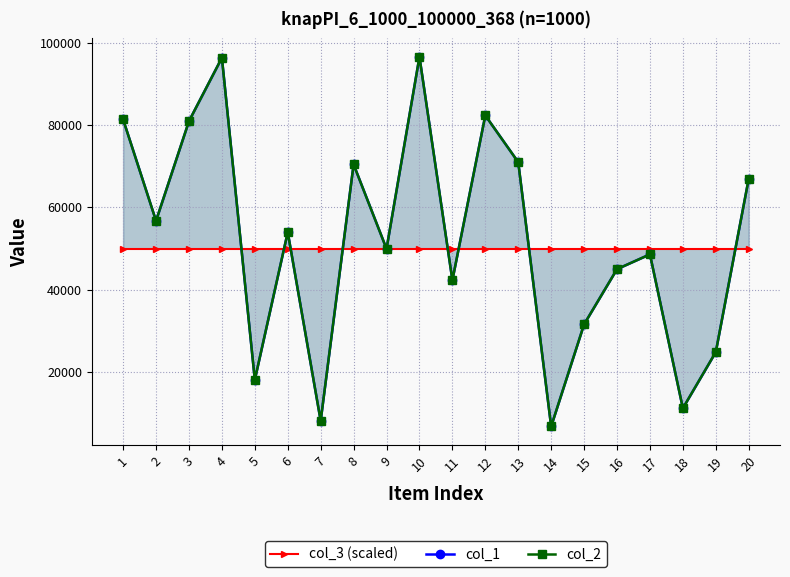

Between 4 and 13, which series saw the biggest shift?

col_1